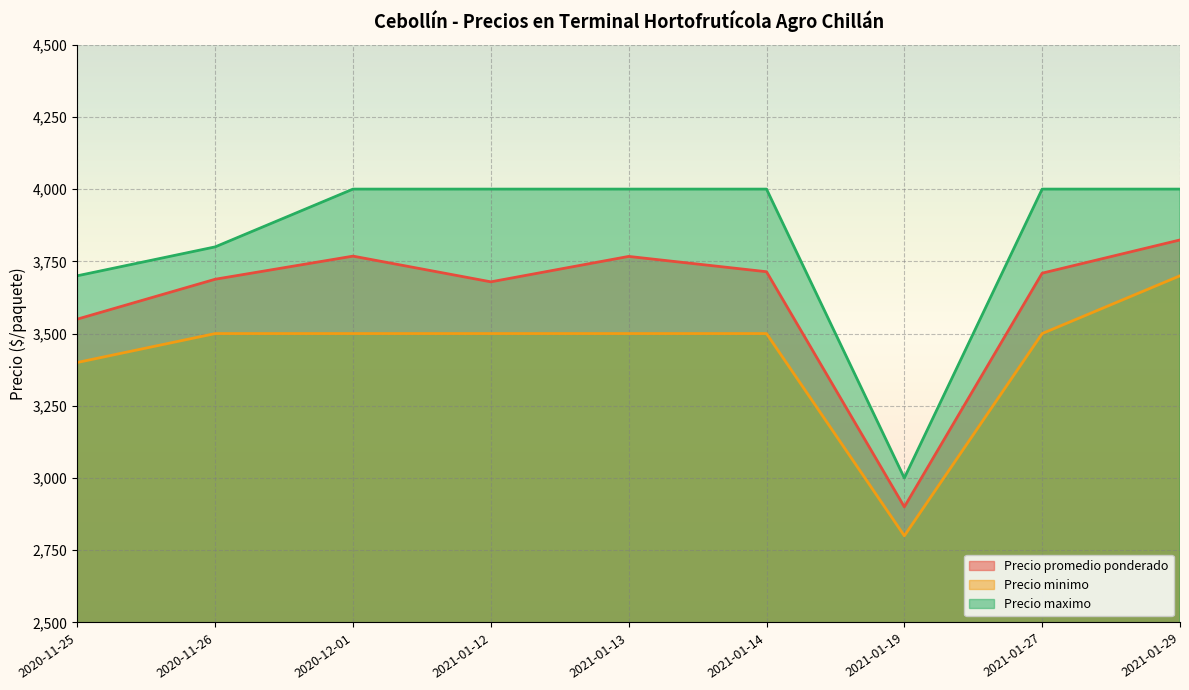

True or false: Precio promedio ponderado and Precio maximo intersect in this chart.

False